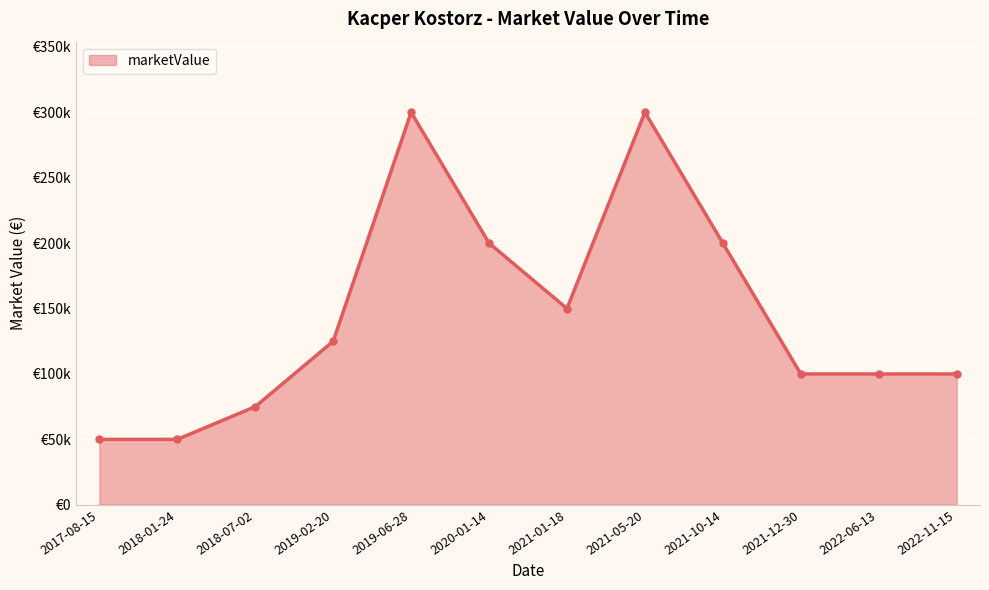

Is this an area chart (filled region under the line)?

Yes